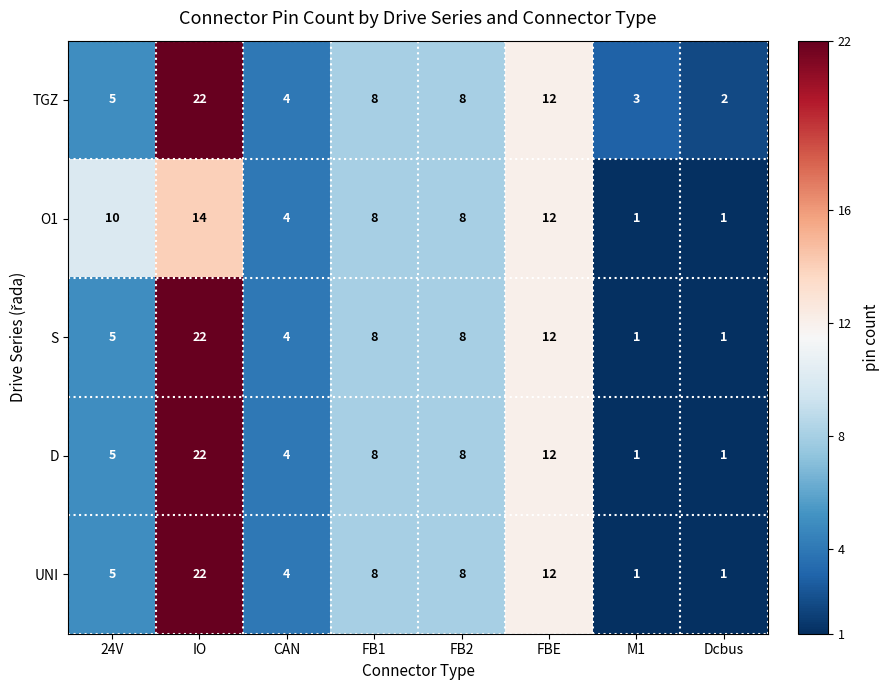

The value of UNI at FB1 is 13. True or false?

False